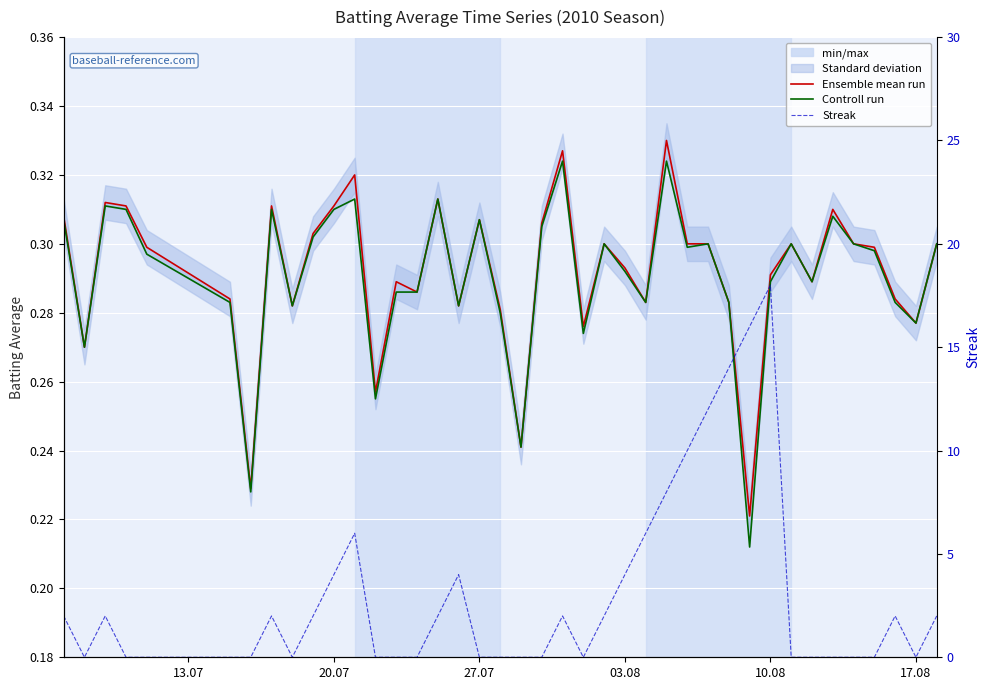

List the series in order of their peak value, lowest first.

Controll run, Ensemble mean run, Streak